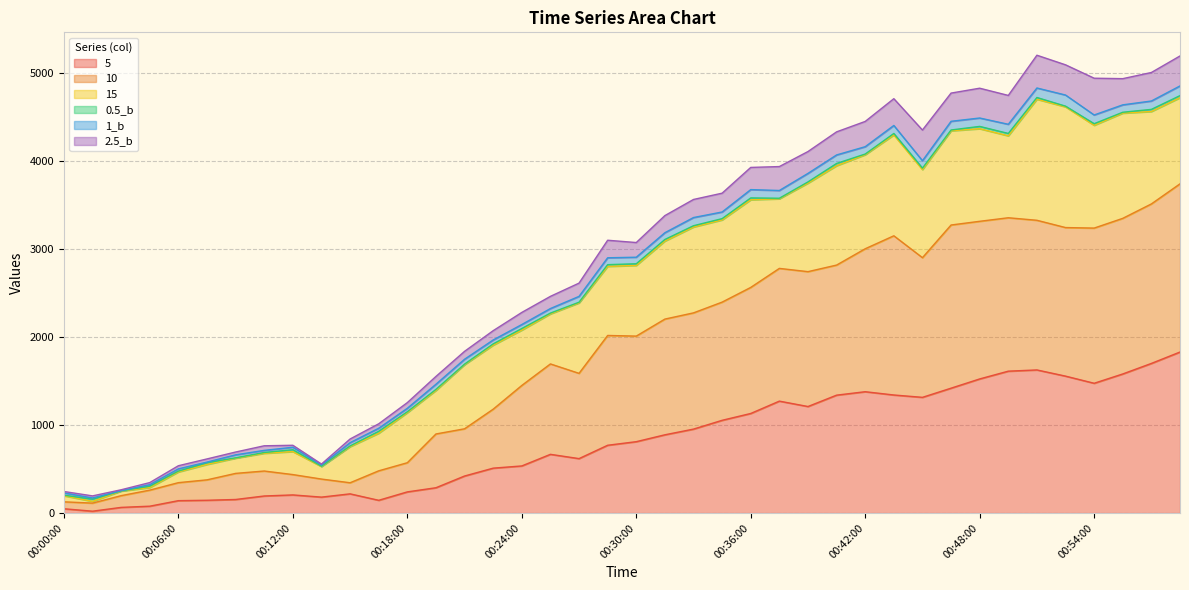

Is it true that 2.5_b equals 5700.7 at 00:31:30?

False